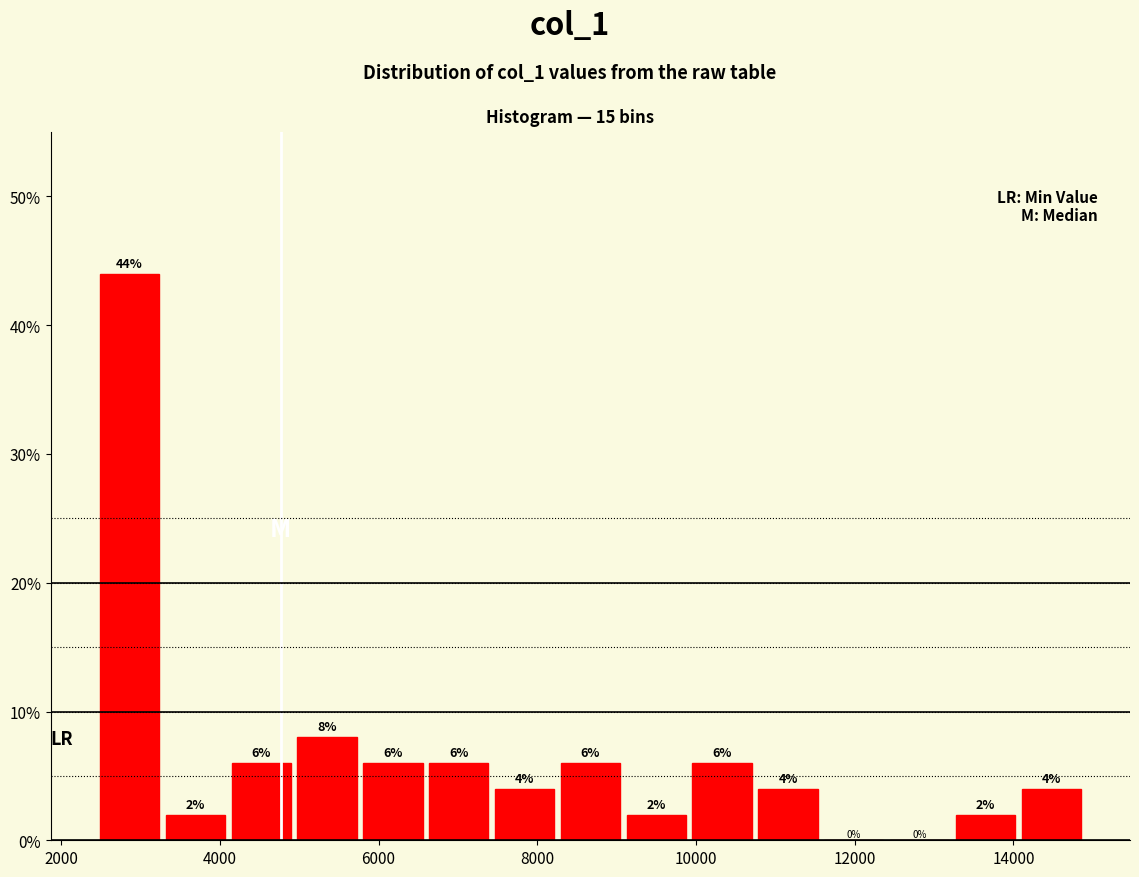

Reading left to right, transcribe this chart: for each bar, give the range it covers on the x-axis and its height. The bar edges are not printed on the chart, so give them approximately, as read against the axis.

2400 to 3200: 44
3200 to 4200: 2
4200 to 5000: 6
5000 to 5800: 8
5800 to 6600: 6
6600 to 7400: 6
7400 to 8200: 4
8200 to 9000: 6
9000 to 10000: 2
10000 to 10800: 6
10800 to 11600: 4
11600 to 12400: 0
12400 to 13200: 0
13200 to 14000: 2
14000 to 14800: 4